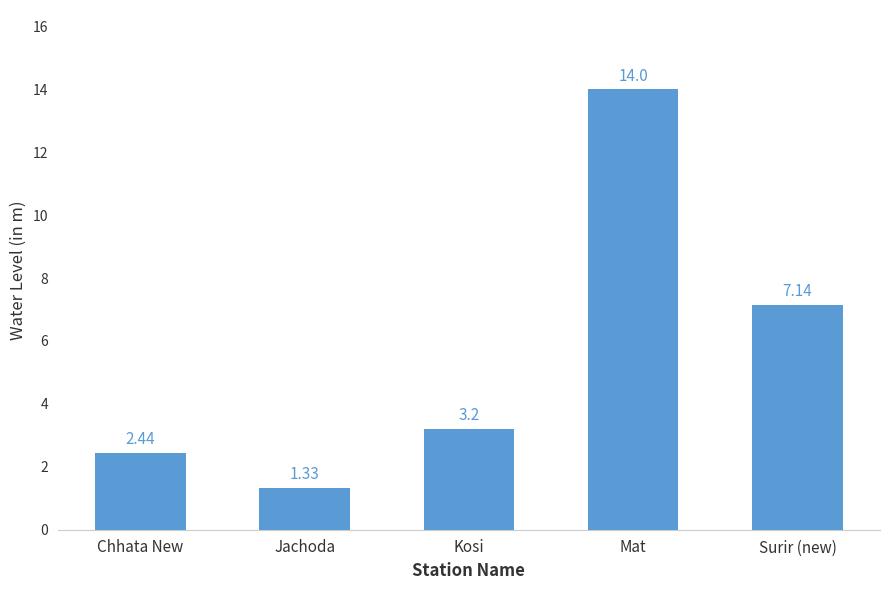

What is the difference between the maximum and minimum values?

12.7